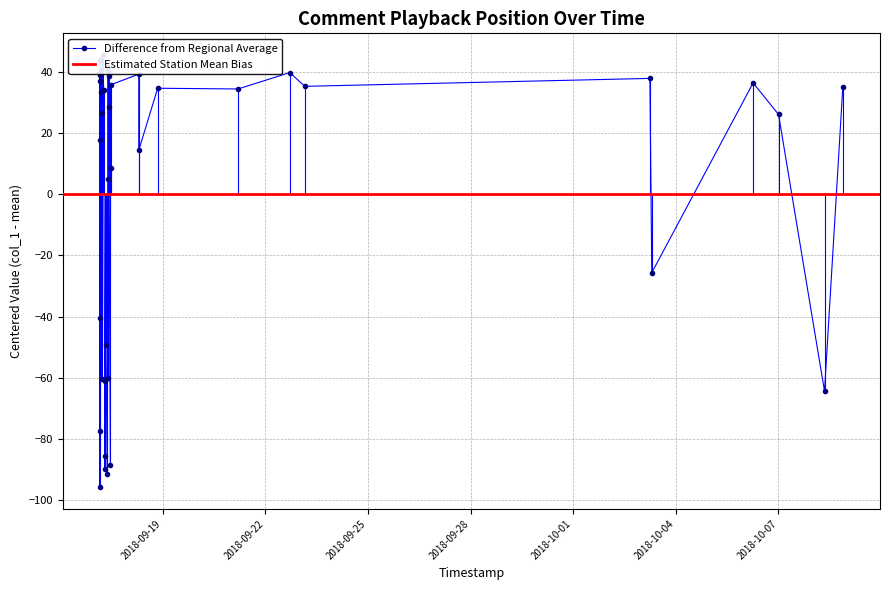

Is it true that the value at 2018-09-17 04:01:48 is 10.9?

False